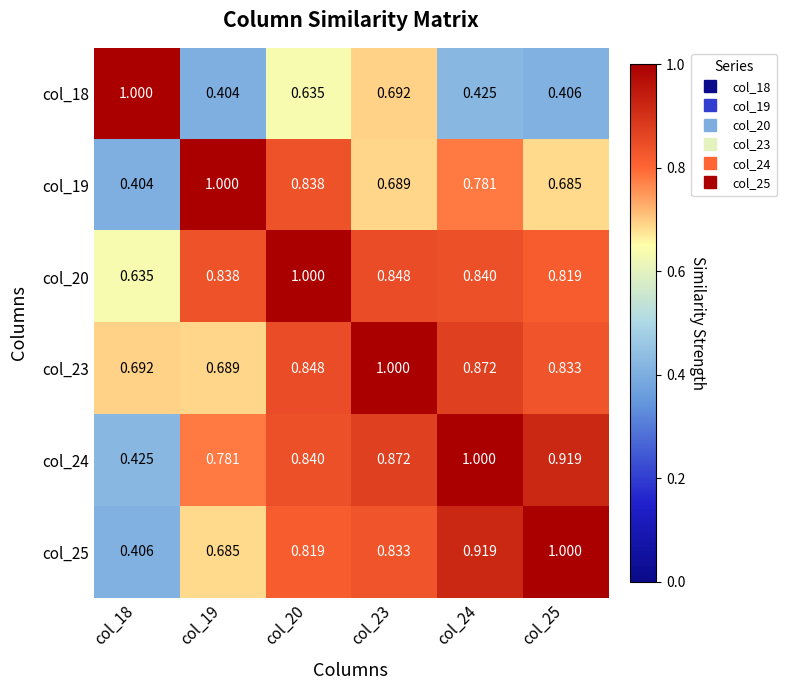

How many categories are shown in the chart?

6